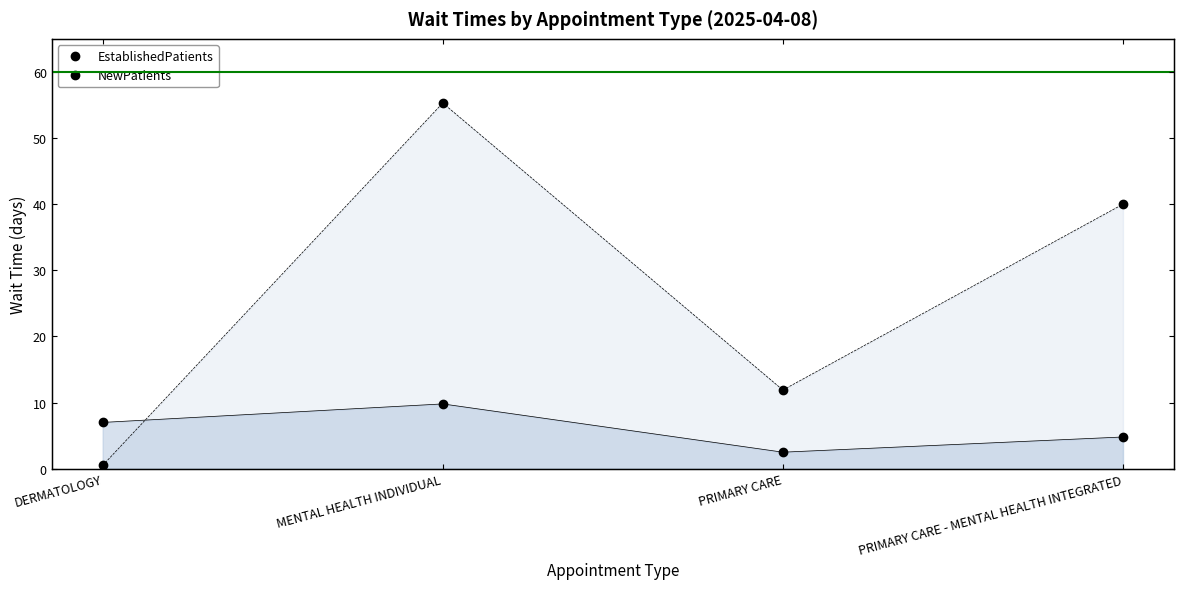

What value does the NewPatients series have at MENTAL HEALTH INDIVIDUAL?

55.3